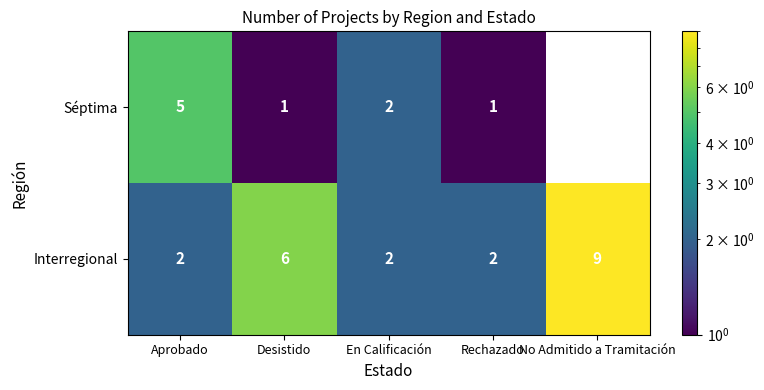

True or false: Interregional has a value of 3.2 at Rechazado.

False